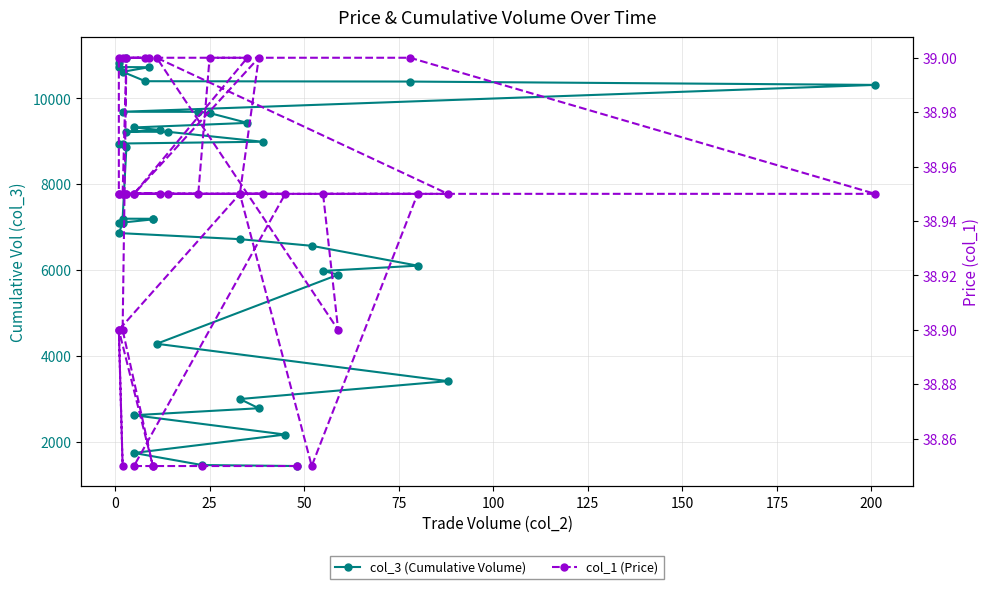

How many distinct data groups are displayed?

2